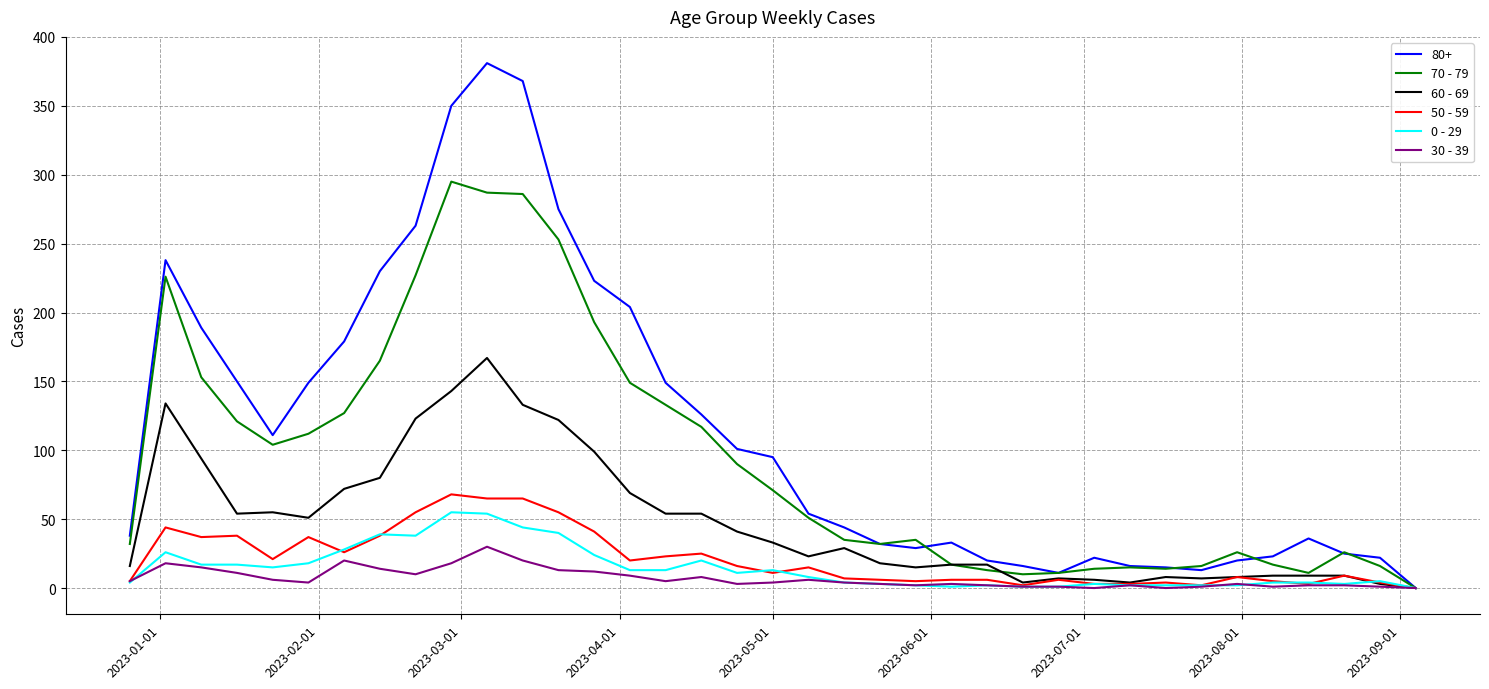

Does the chart display data point markers on the line(s)?

No